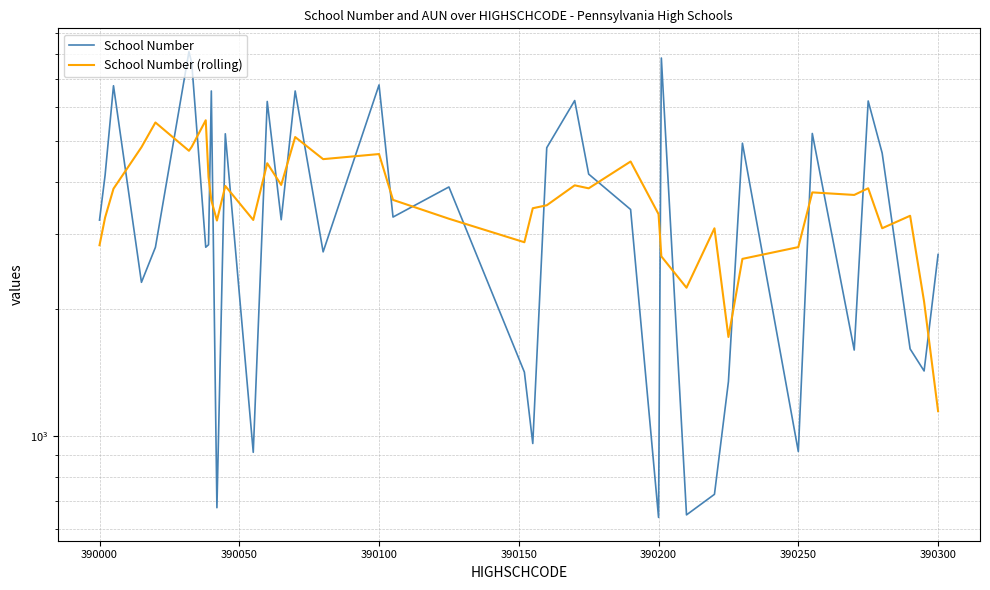

At which category does the chart reach its minimum across all series?

390200